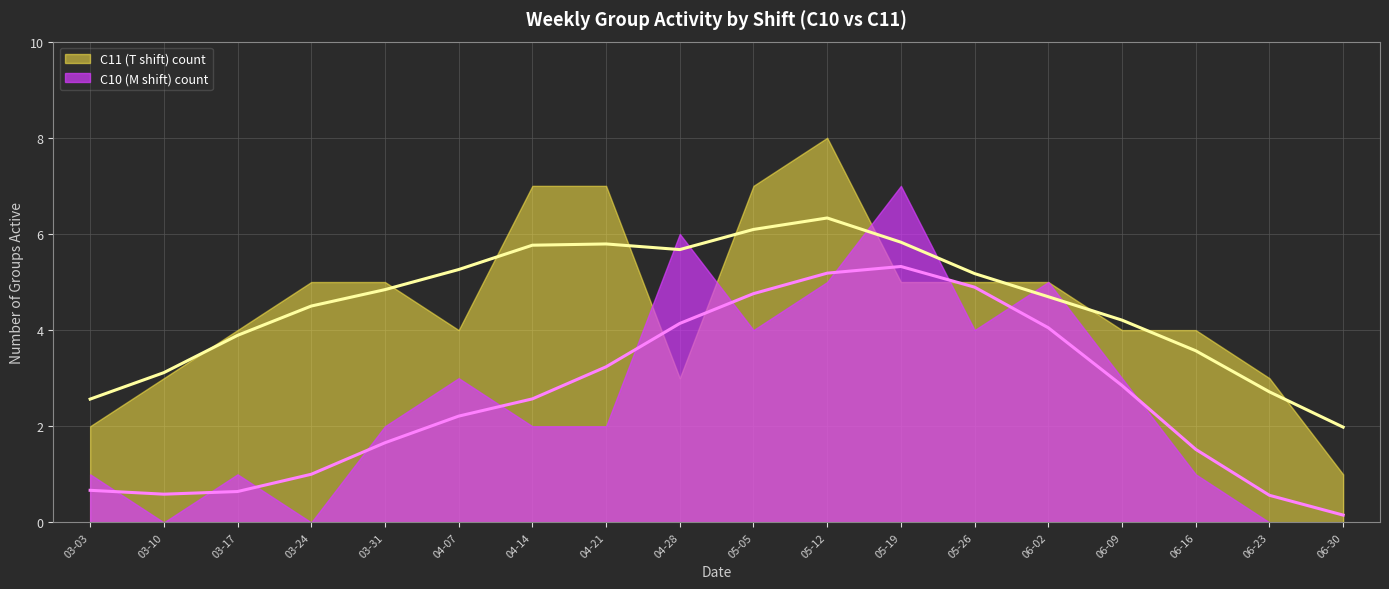

Reading left to right, extract all data points from this chart.

C10 (M shift) count: 2023-03-03=1	2023-03-10=0	2023-03-17=1	2023-03-24=0	2023-03-31=2	2023-04-07=3	2023-04-14=2	2023-04-21=2	2023-04-28=6	2023-05-05=4	2023-05-12=5	2023-05-19=7	2023-05-26=4	2023-06-02=5	2023-06-09=3	2023-06-16=1	2023-06-23=0	2023-06-30=0
C11 (T shift) count: 2023-03-03=2	2023-03-10=3	2023-03-17=4	2023-03-24=5	2023-03-31=5	2023-04-07=4	2023-04-14=7	2023-04-21=7	2023-04-28=3	2023-05-05=7	2023-05-12=8	2023-05-19=5	2023-05-26=5	2023-06-02=5	2023-06-09=4	2023-06-16=4	2023-06-23=3	2023-06-30=1